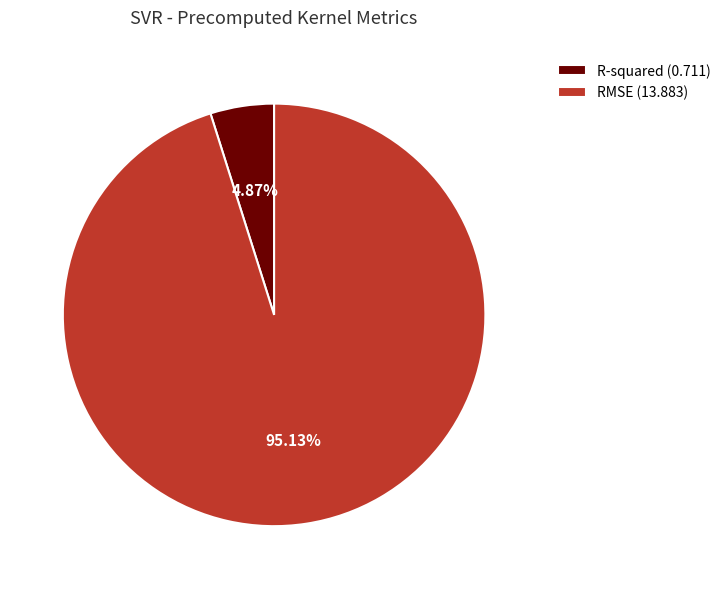

Rank the categories by value from lowest to highest.

R-squared, RMSE